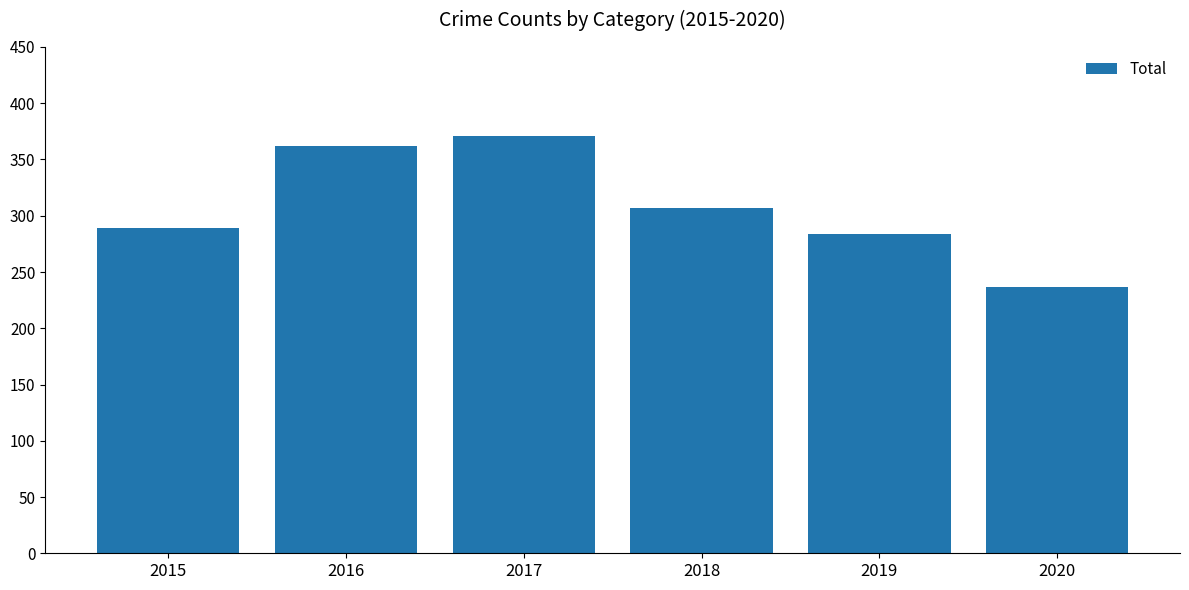

Reading left to right, transcribe all the data shown in this chart.

2015=289	2016=362	2017=371	2018=307	2019=284	2020=237